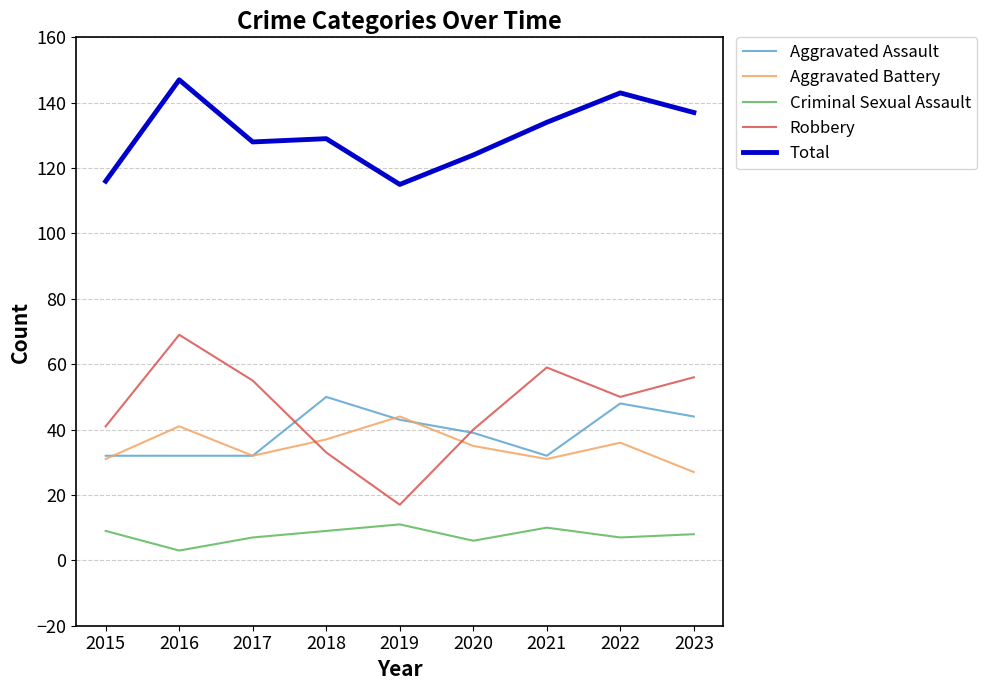

Between 2015 and 2017, which series saw the biggest shift?

Robbery